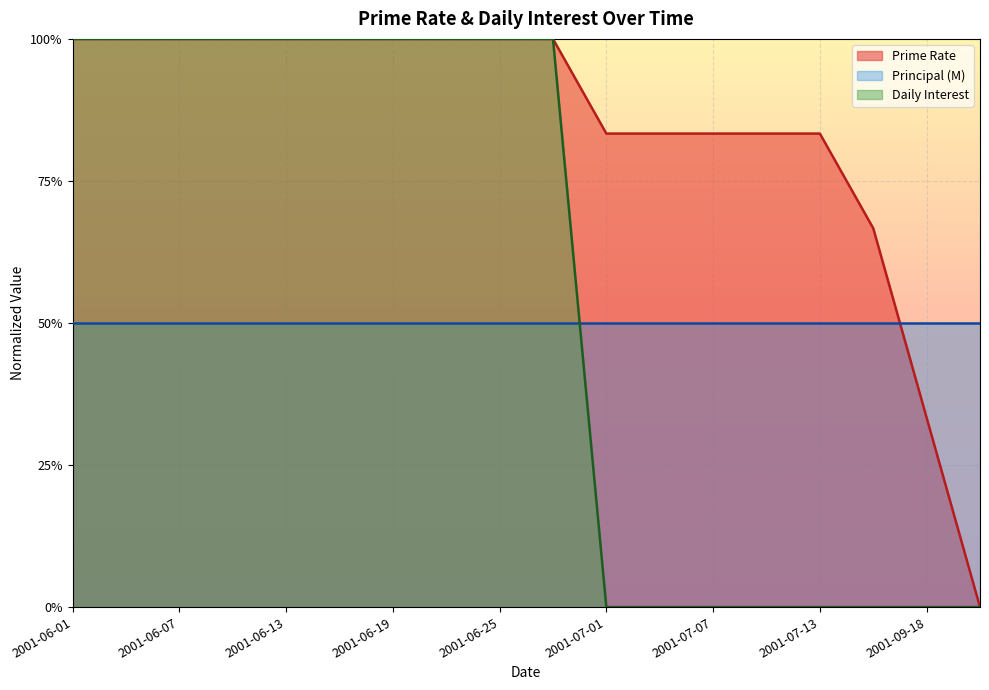

At which category is the sum across all series the highest?

2001-06-01